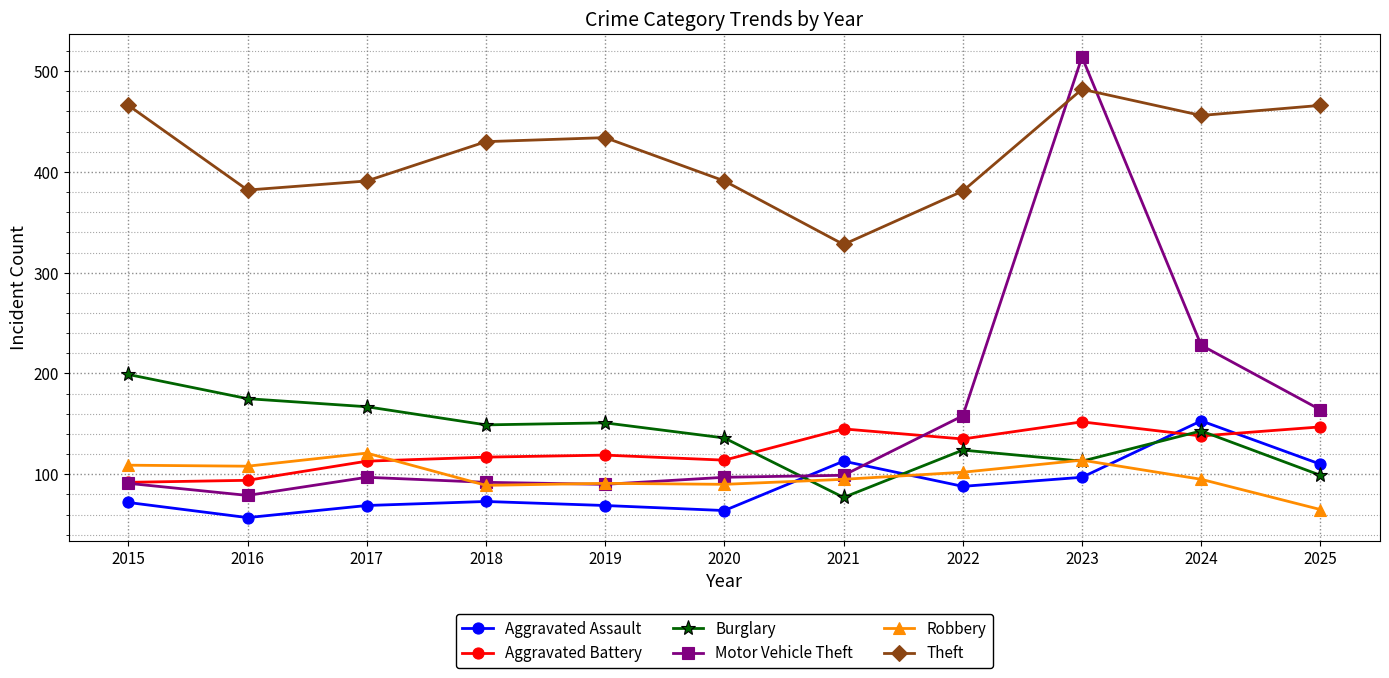

What are all the series names shown in the legend?

Aggravated Assault, Aggravated Battery, Burglary, Motor Vehicle Theft, Robbery, Theft